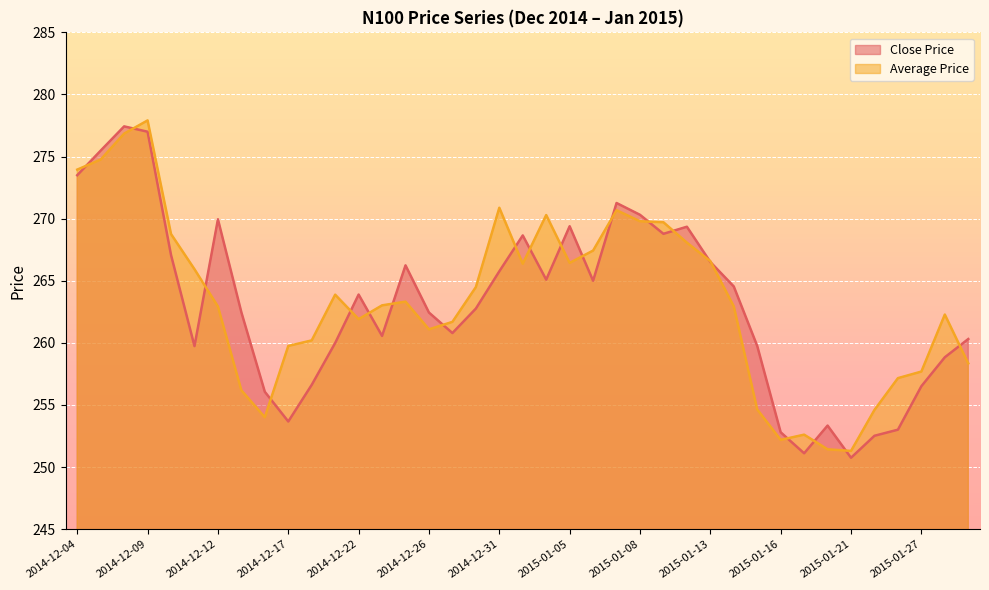

Where do Close Price and Average Price first cross each other?

2014-12-04 and 2014-12-05